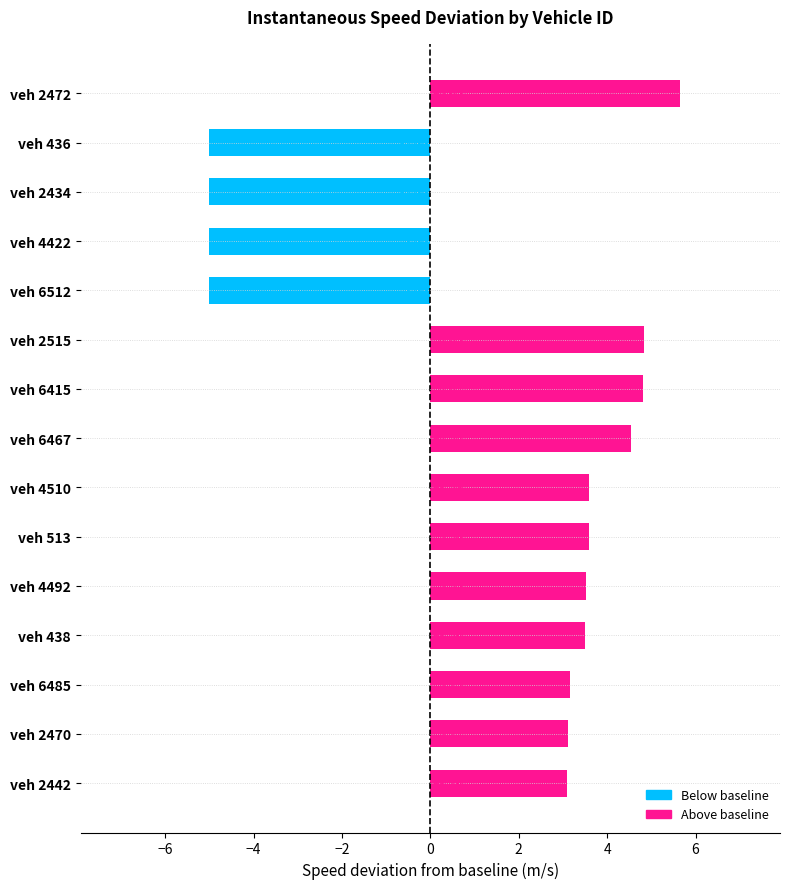

What is the change in value from veh 438 to veh 436?

-8.5